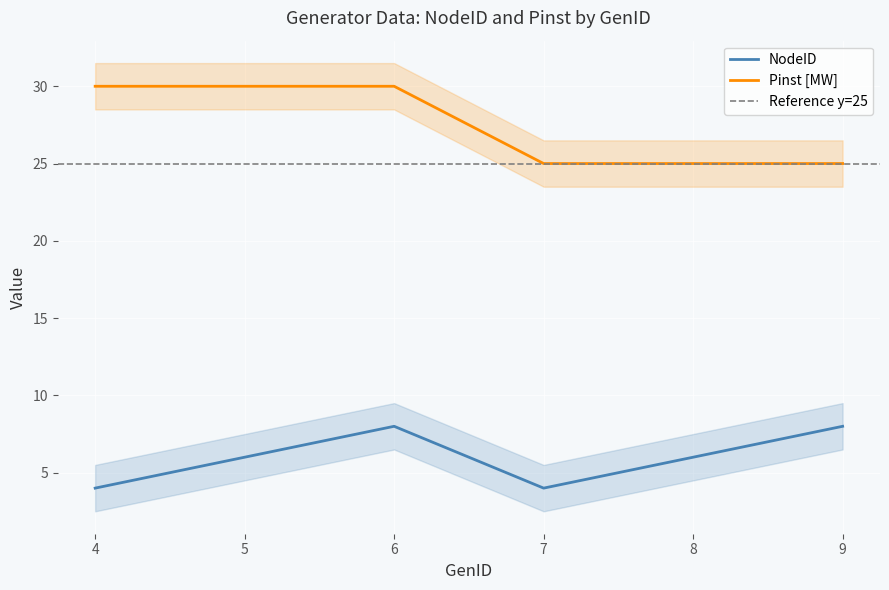

Reading left to right, what are all the values shown in this chart?

NodeID: 4=4	5=6	6=8	7=4	8=6	9=8
Pinst [MW]: 4=30	5=30	6=30	7=25	8=25	9=25